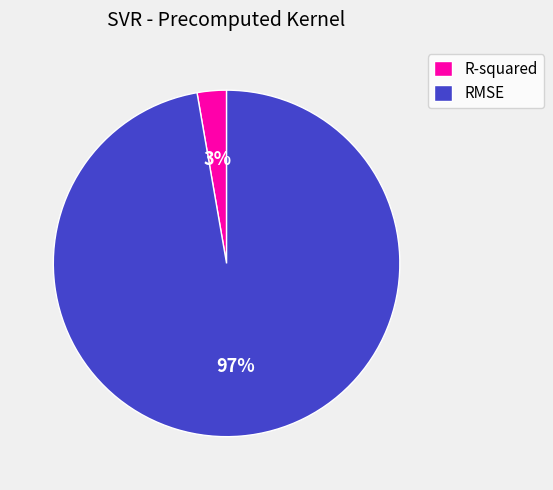

Which has a higher value, RMSE or R-squared?

RMSE